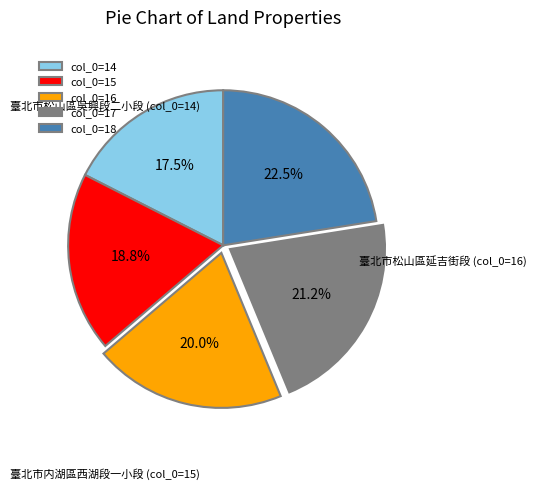

Count the number of slices in the pie.

5